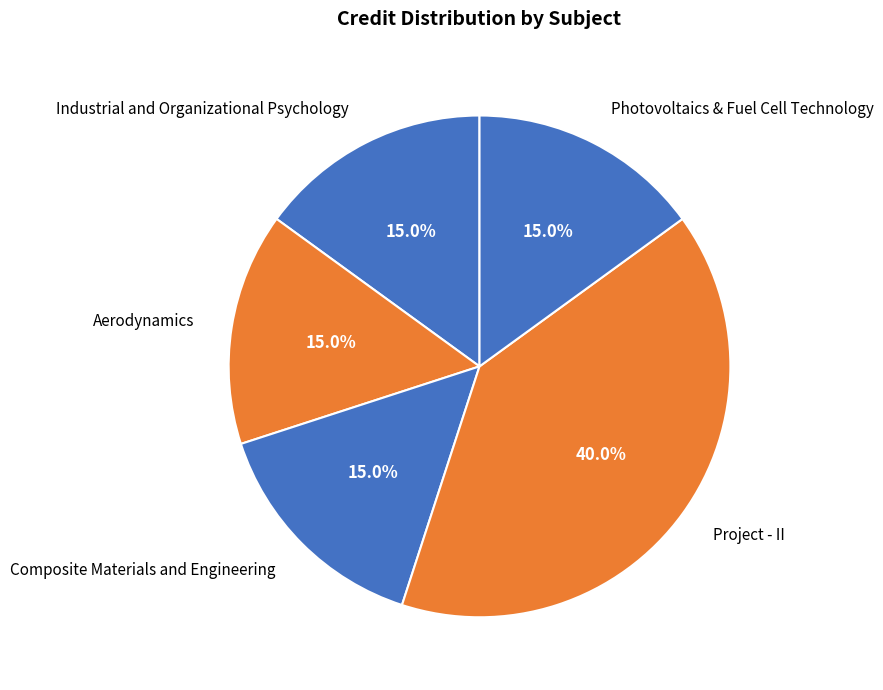

Is the sum of Industrial and Organizational Psychology and Aerodynamics greater than half?

No